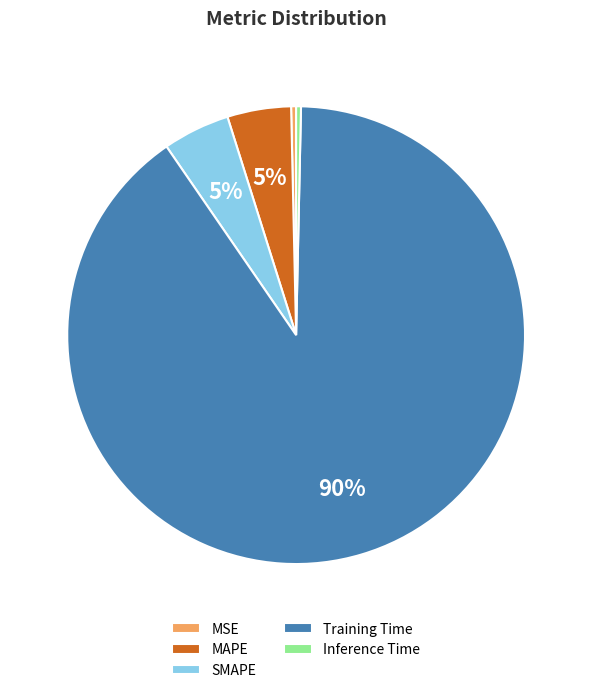

Combined, do MSE and Training Time account for over 50%?

Yes